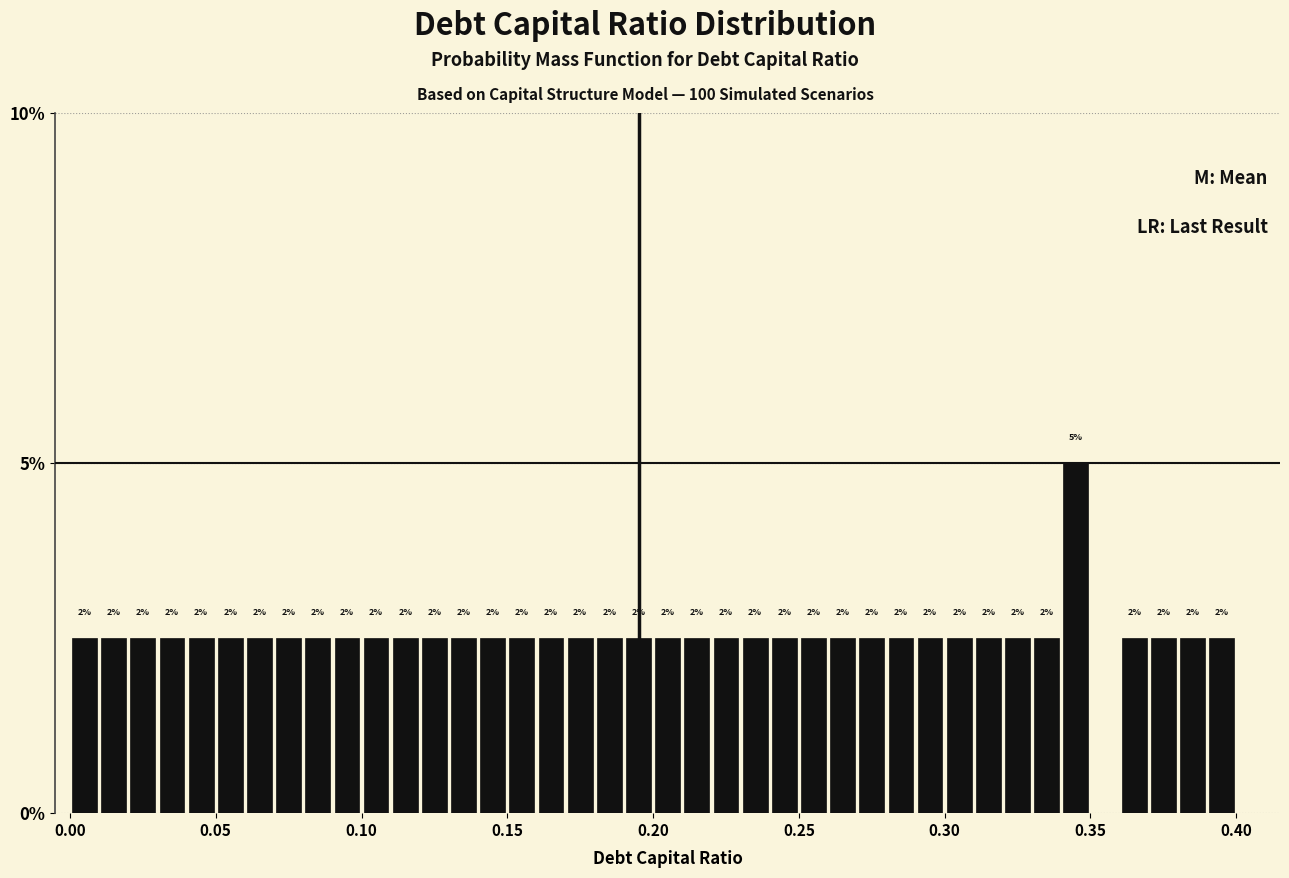

Around what value on the x-axis is the tallest bar? Give the approximate position of its centre, as read against the axis.

0.345